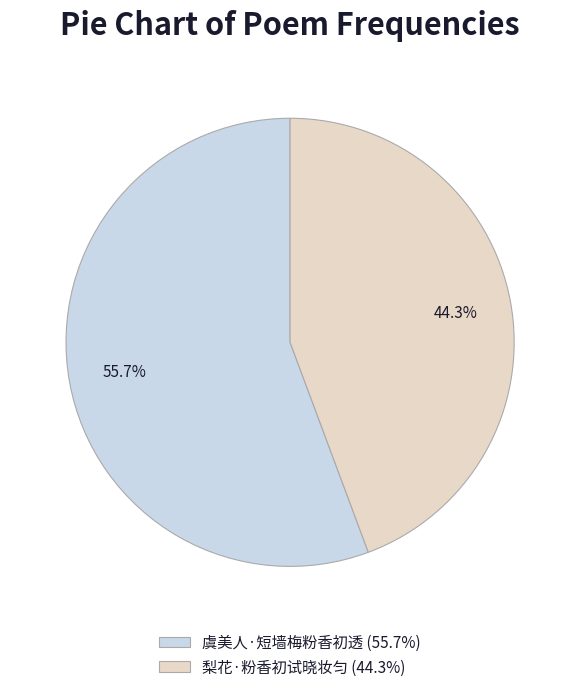

The 梨花·粉香初试晓妆匀 slice represents 33% of the pie. True or false?

False